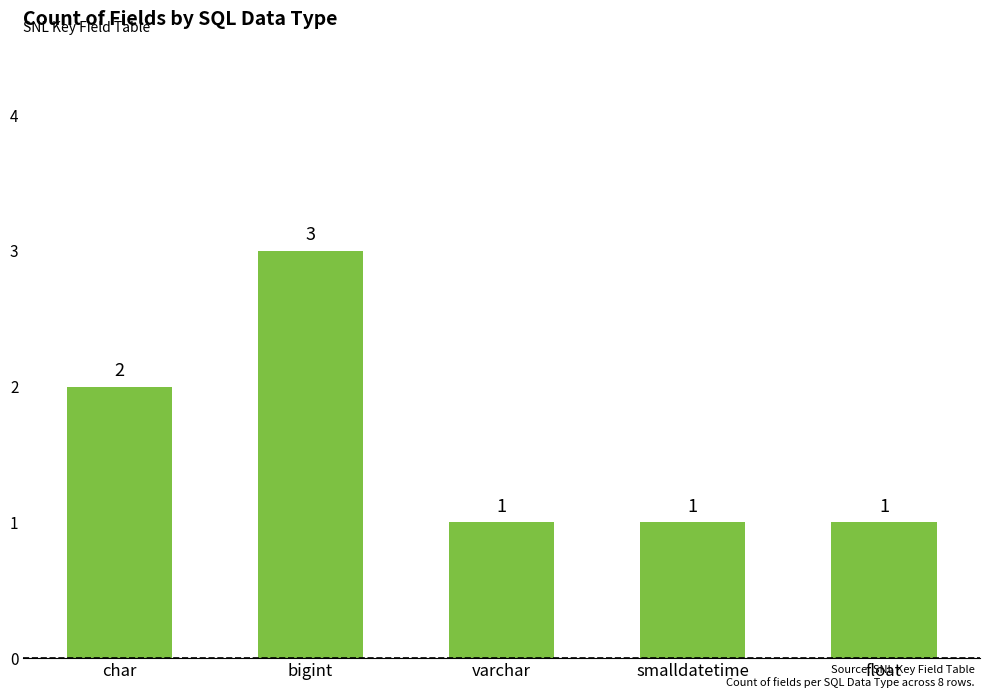

Reading left to right, transcribe all the data shown in this chart.

2	3	1	1	1